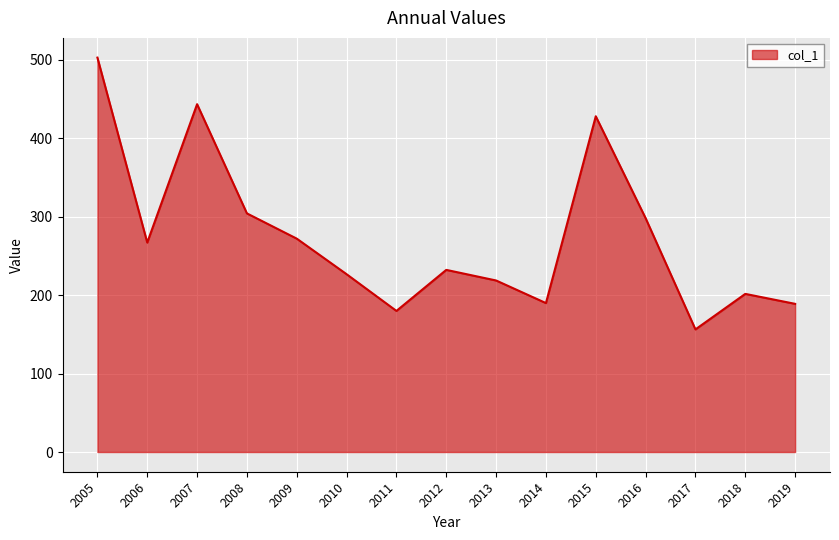

What is the smallest value displayed?

156.3